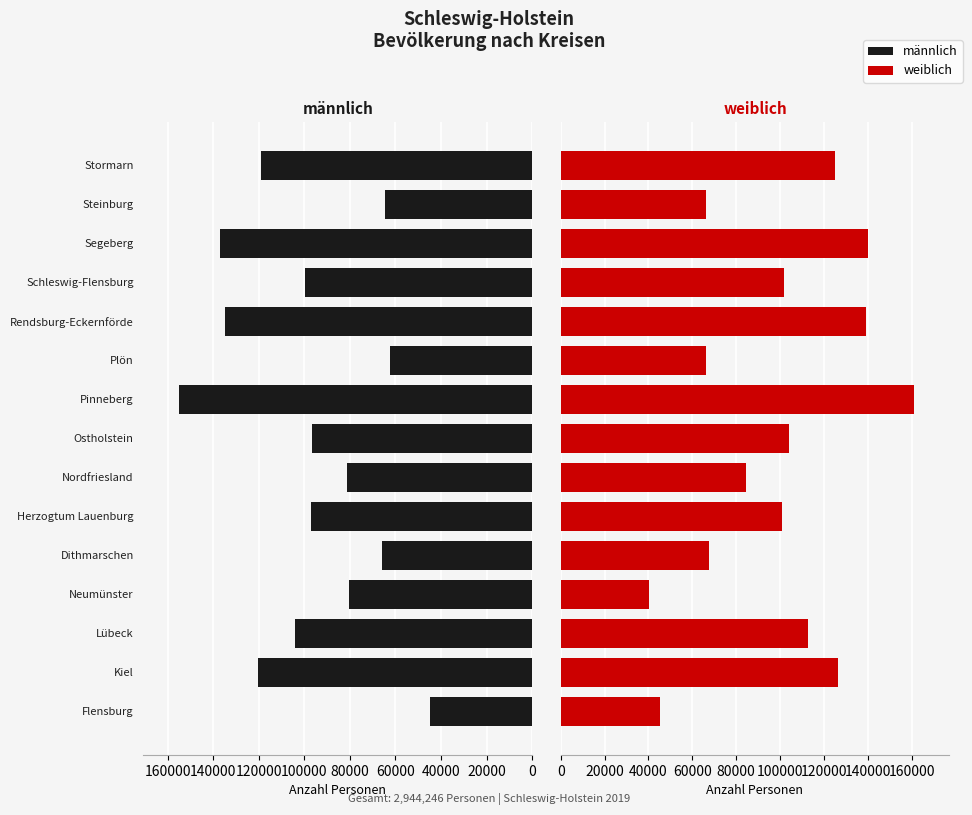

What is the spread (max minus min) of values at Stormarn?

5696